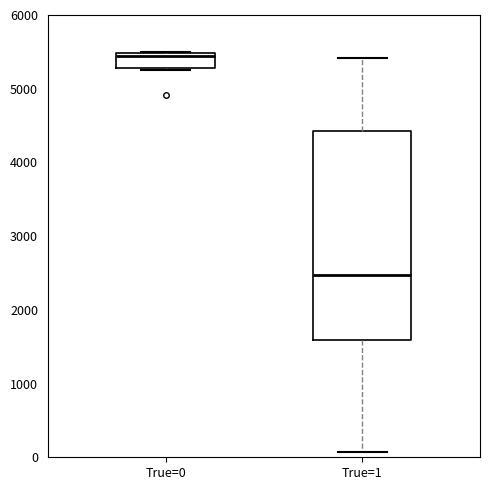

Reading left to right, transcribe this box plot: for each box, give where its median line is, the range the box spans, and where its two whiskers end, as read against the y-axis. The values are not printed on the chart, so give them approximately, as read against the axis.

True=0: median 5400, box 5300 to 5500, whiskers 5300 to 5500
True=1: median 2500, box 1600 to 4400, whiskers 100 to 5400